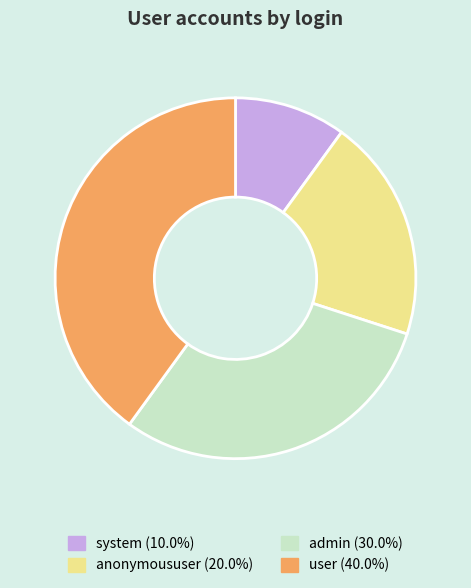

Is there any slice that represents more than half of the pie?

No